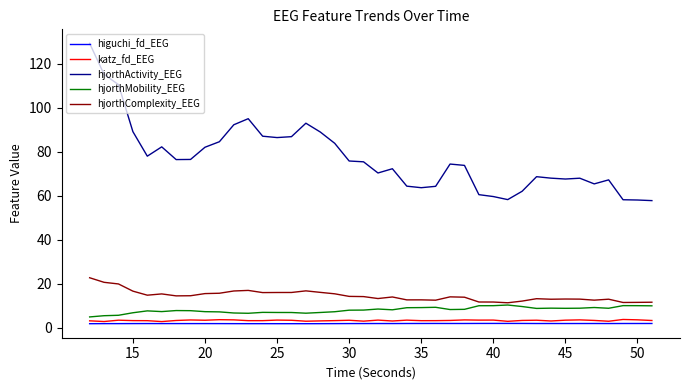

What is the lowest value of the hjorthComplexity_EEG series?

11.3